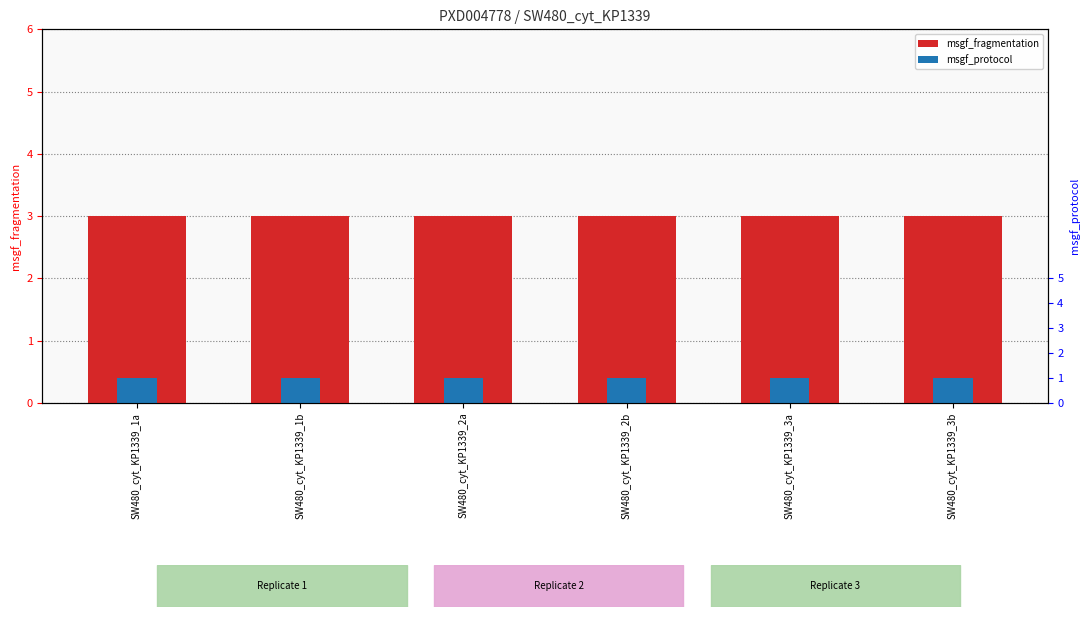

What position from the left is SW480_cyt_KP1339_1a?

1